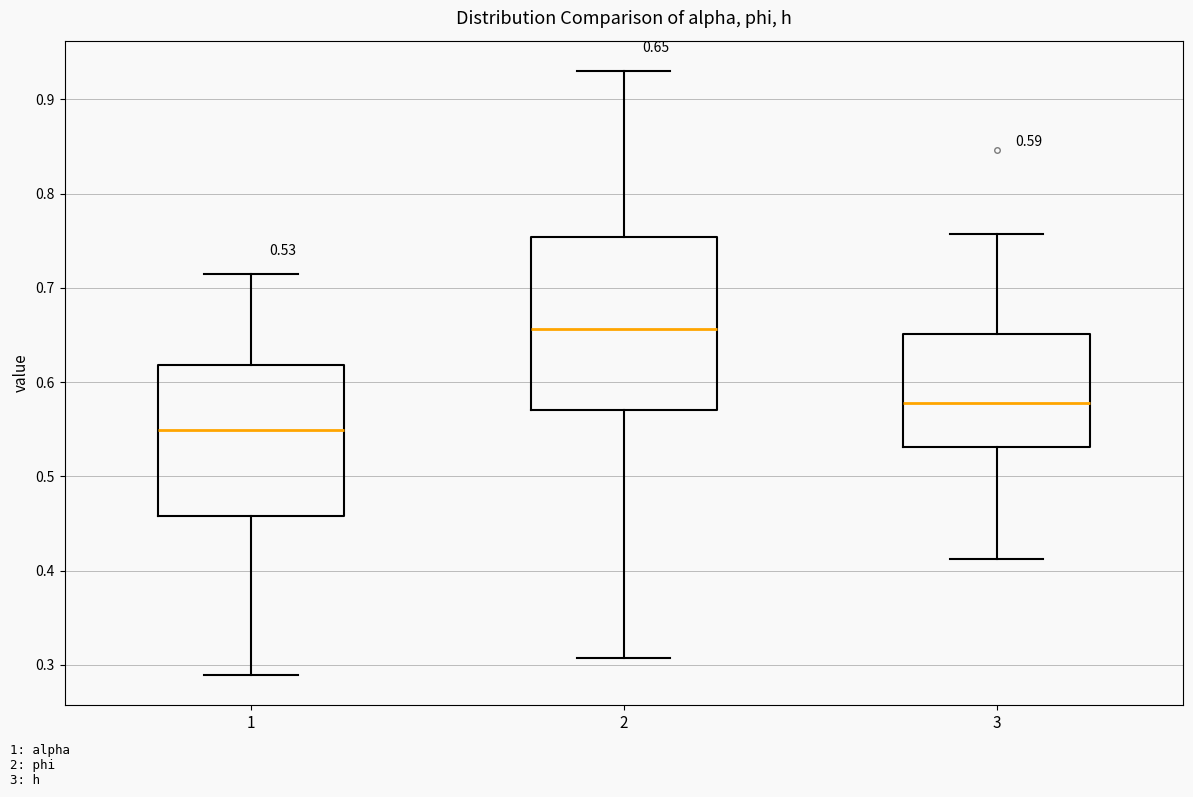

Which box has the highest median line?

2